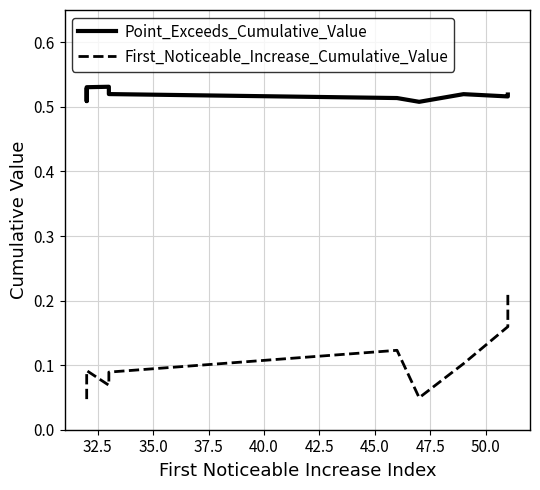

True or false: First_Noticeable_Increase_Cumulative_Value and Point_Exceeds_Cumulative_Value cross at least once.

False